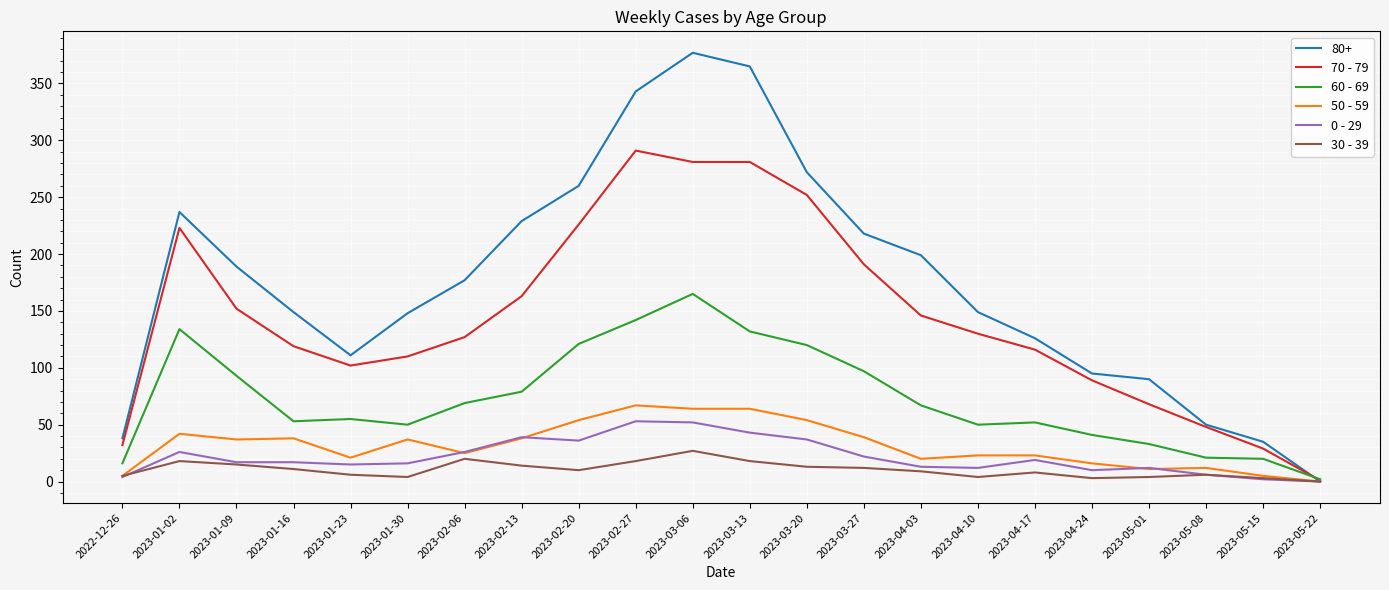

Is this an area chart (filled region under the line)?

No